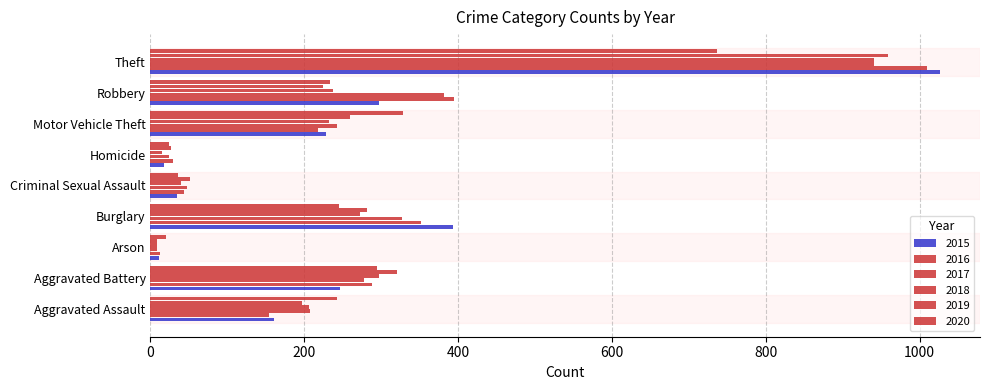

What is the approximate value of 2019 at Robbery, to the nearest 10?

220